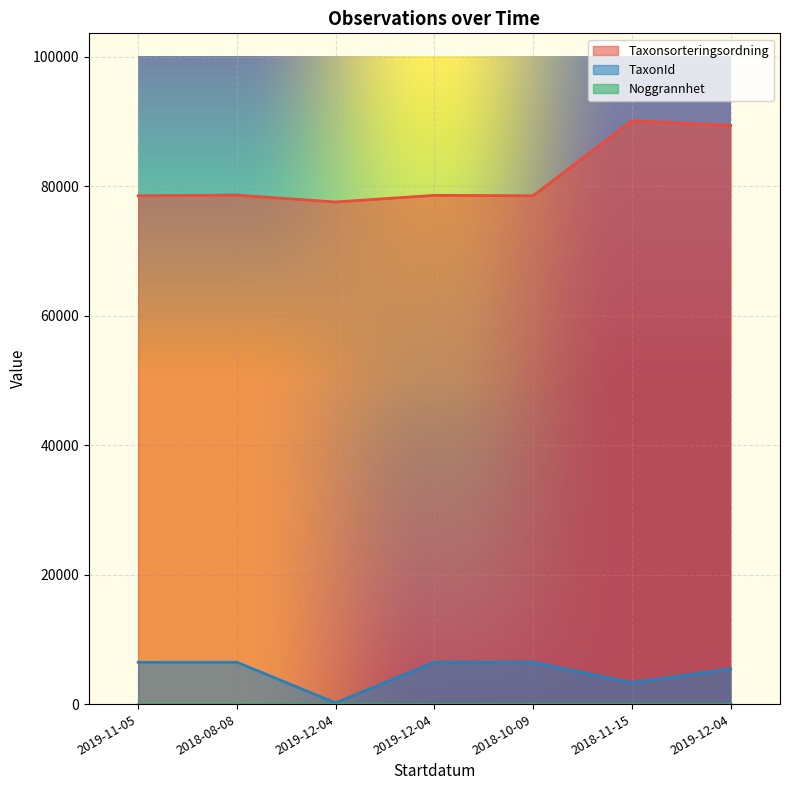

The TaxonId series shows 185 at 2019-12-04. True or false?

True